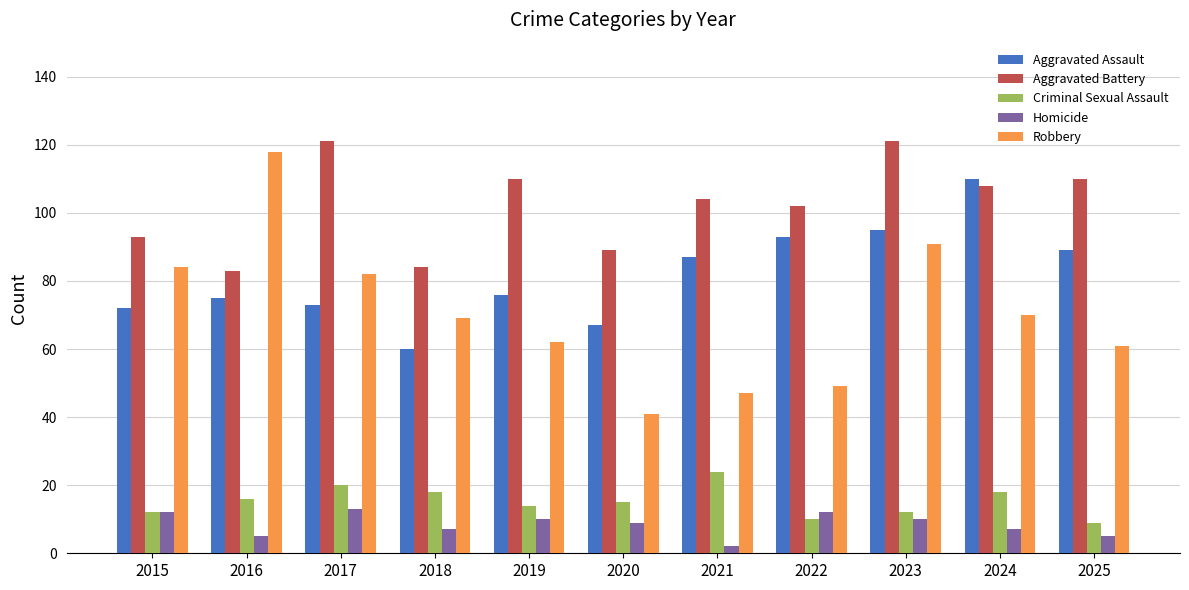

What is the value of the Criminal Sexual Assault bar at the 1st from the left?

12